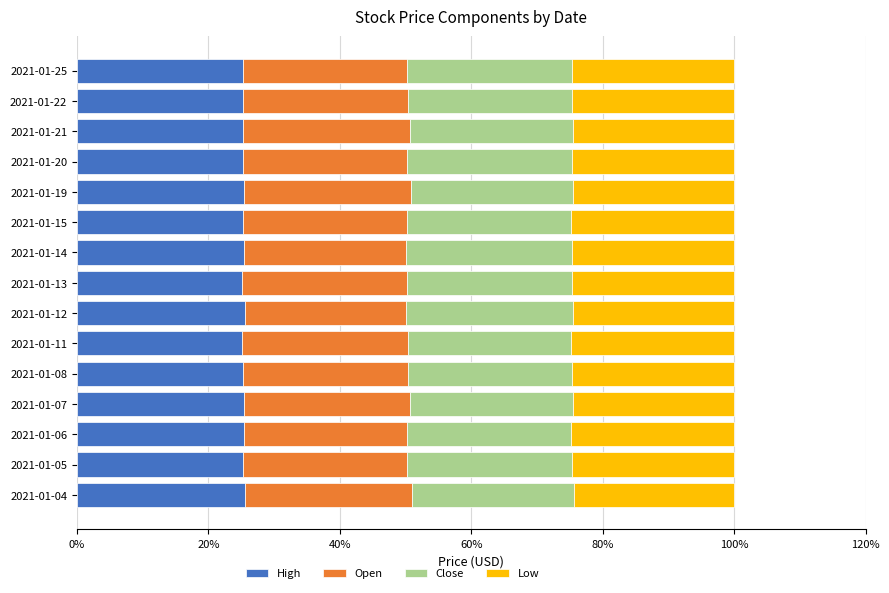

What is the sum of all High values?

379.8